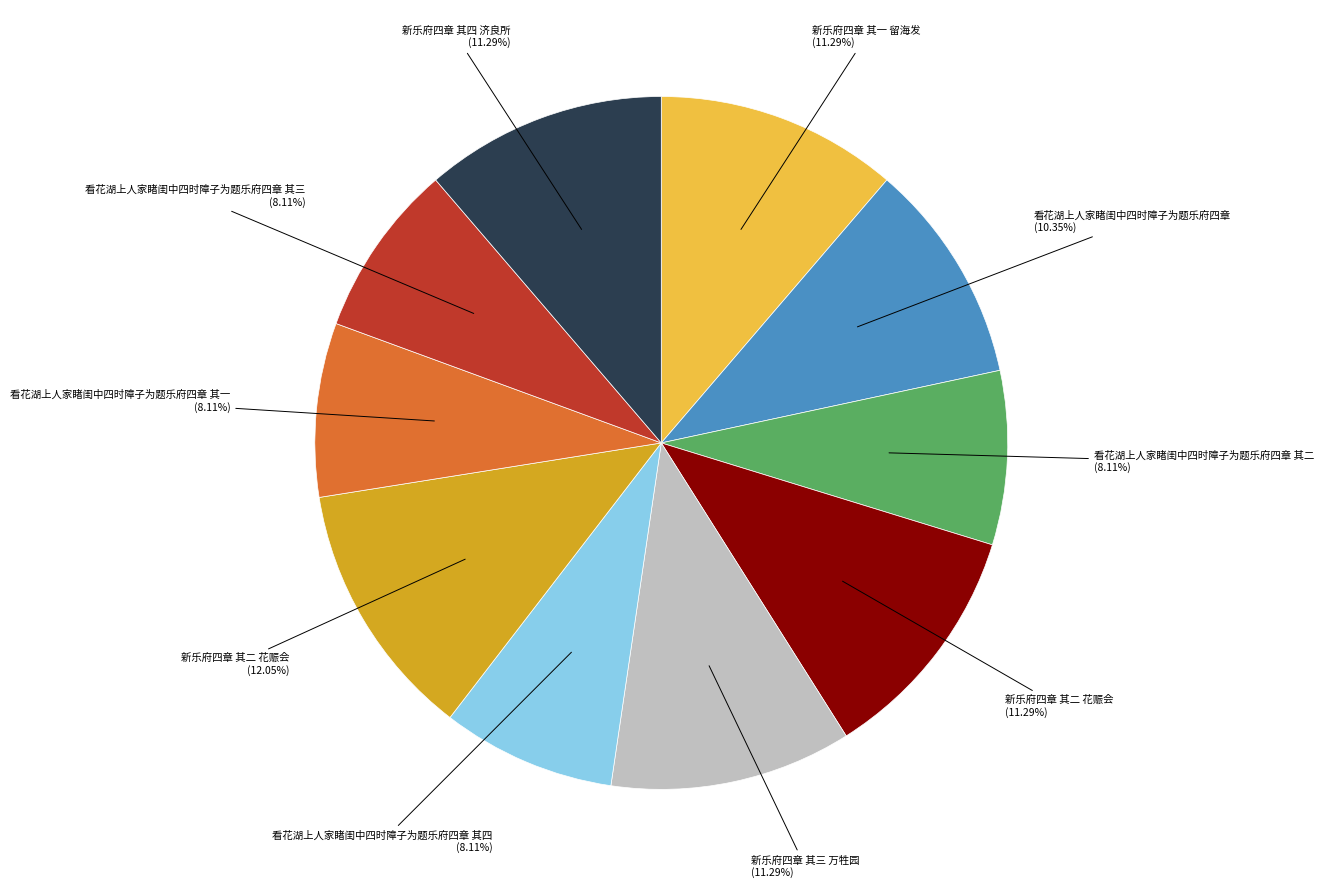

How many slices are in this pie chart?

10